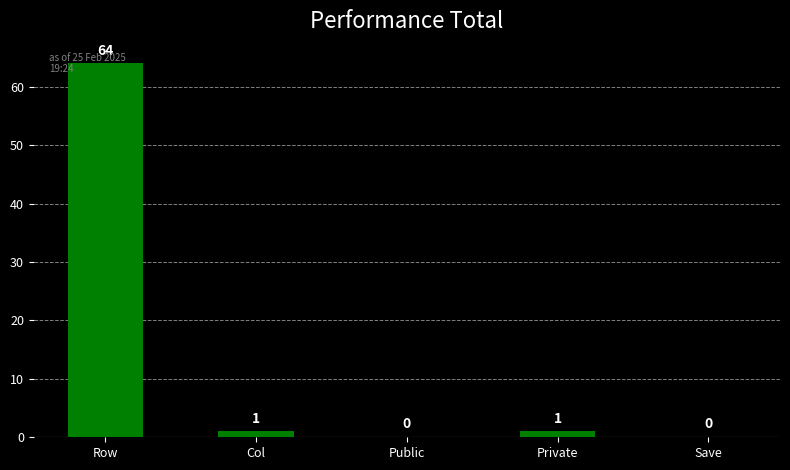

Where does the data first go above 1?

Row